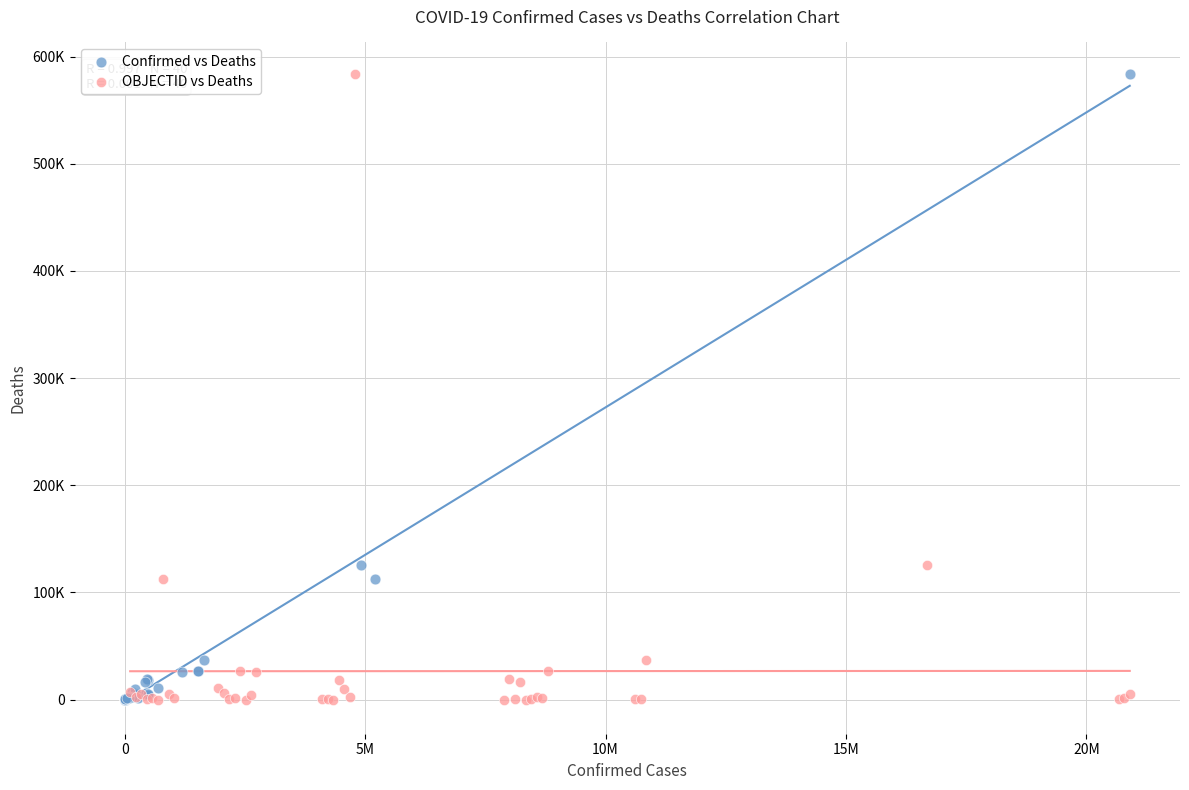

What are all the series names shown in the legend?

Confirmed vs Deaths, OBJECTID vs Deaths